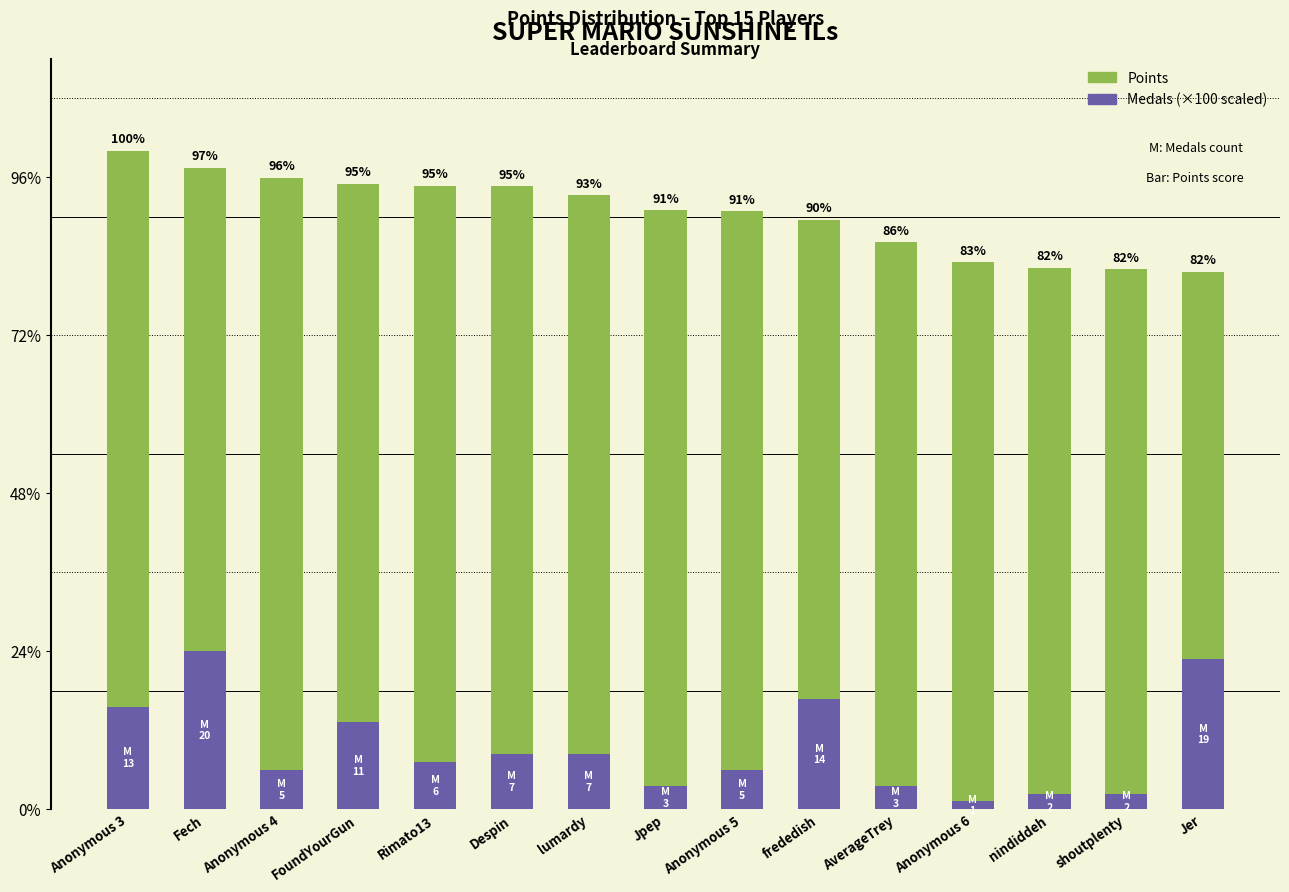

What is the spread (max minus min) of values at Fech?

6119